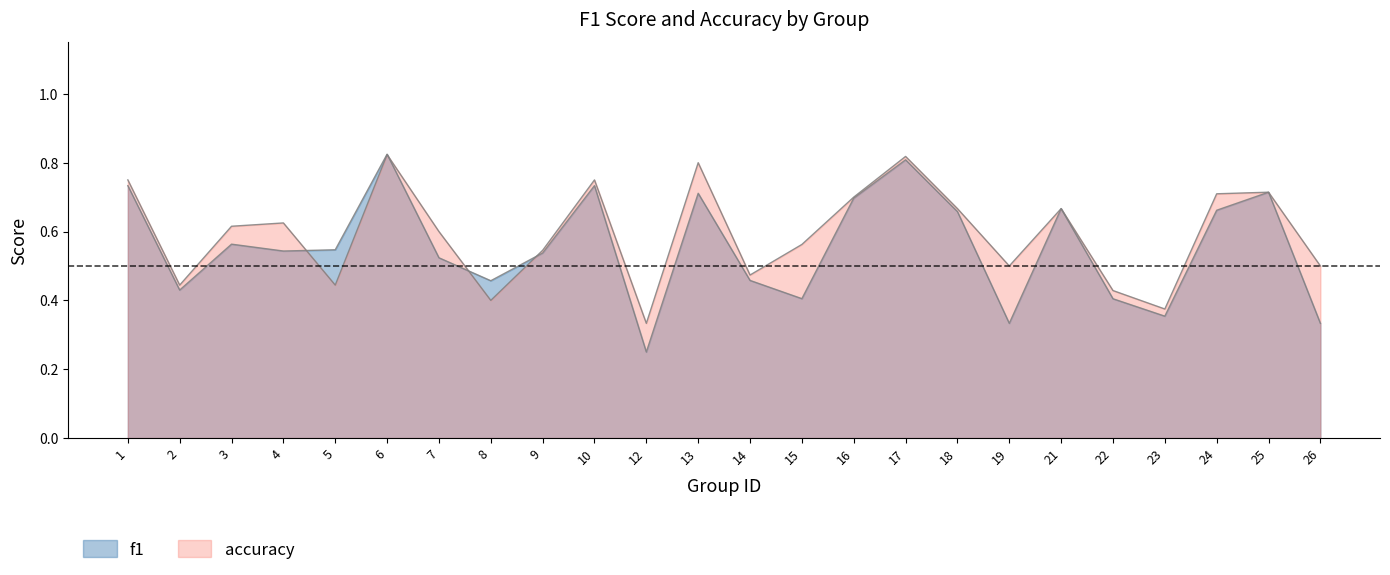

Which series has the largest range (max minus min)?

f1